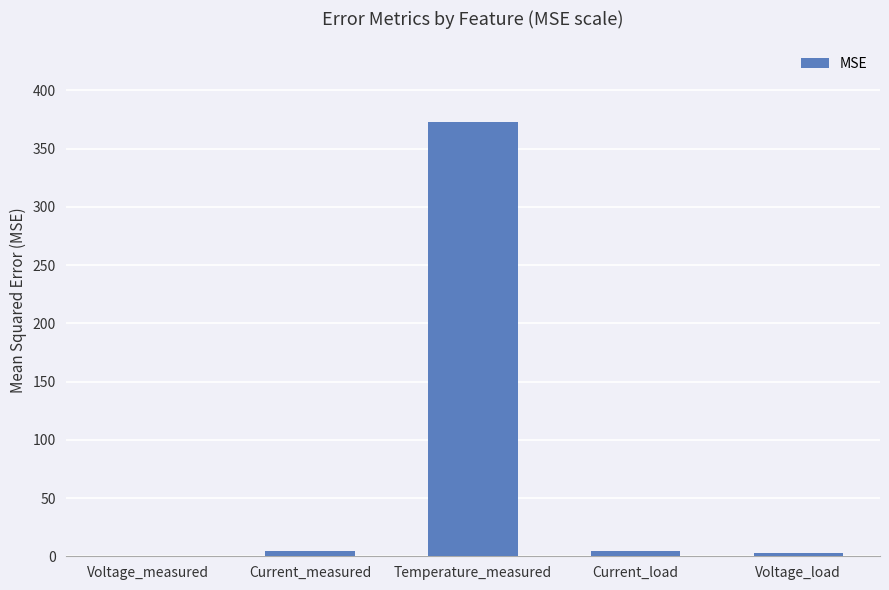

How many categories are shown in the chart?

5